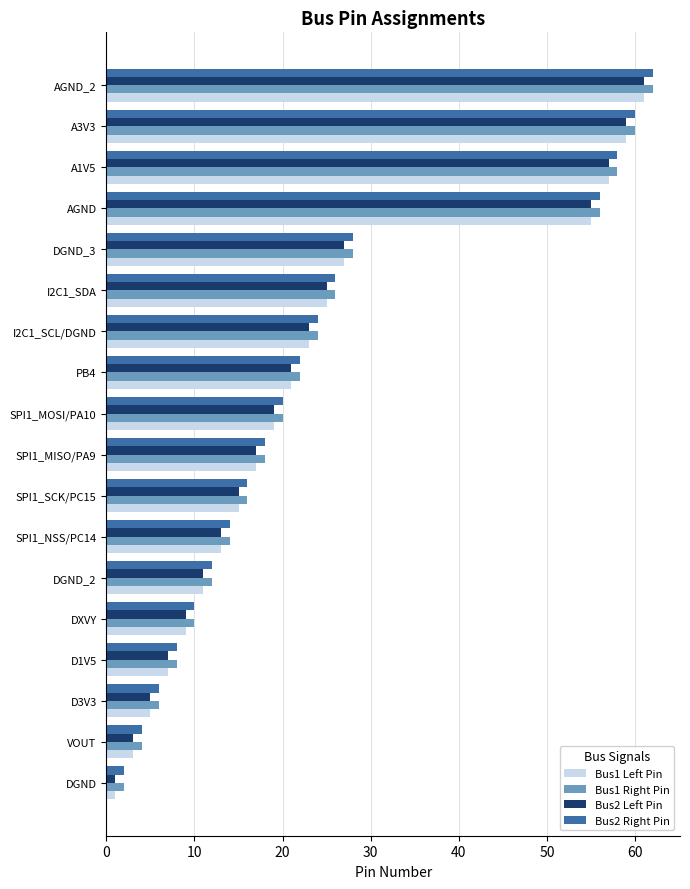

How many values in the Bus1 Right Pin series are below 20?

9